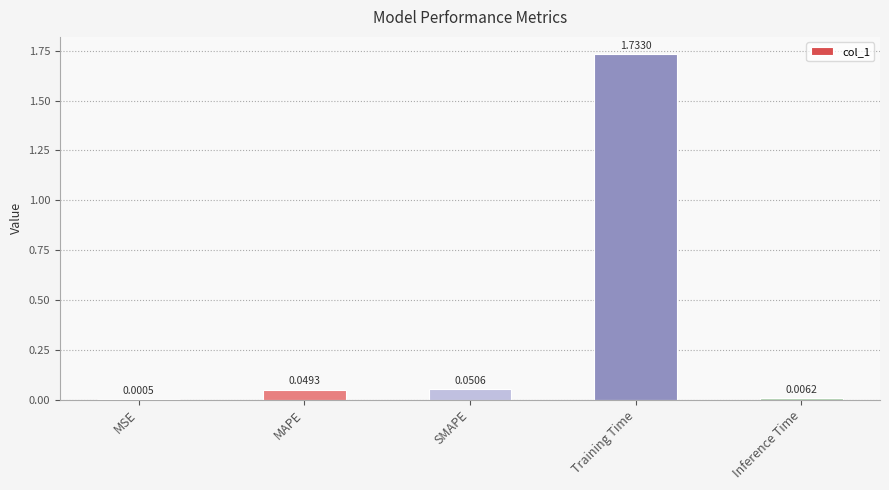

What is the change in value from MSE to SMAPE?

+0.1